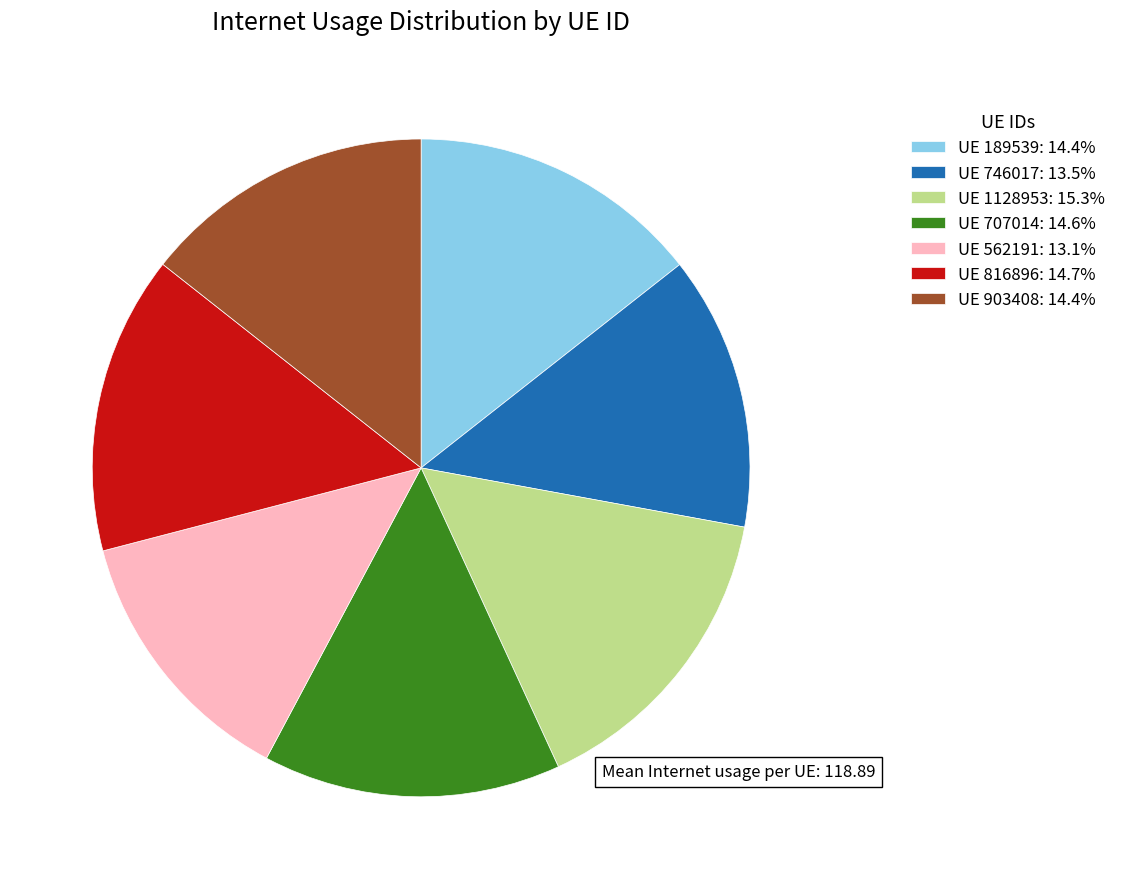

Approximately how many times larger is the value at UE 1128953: 15.3% compared to UE 903408: 14.4%?

1.1